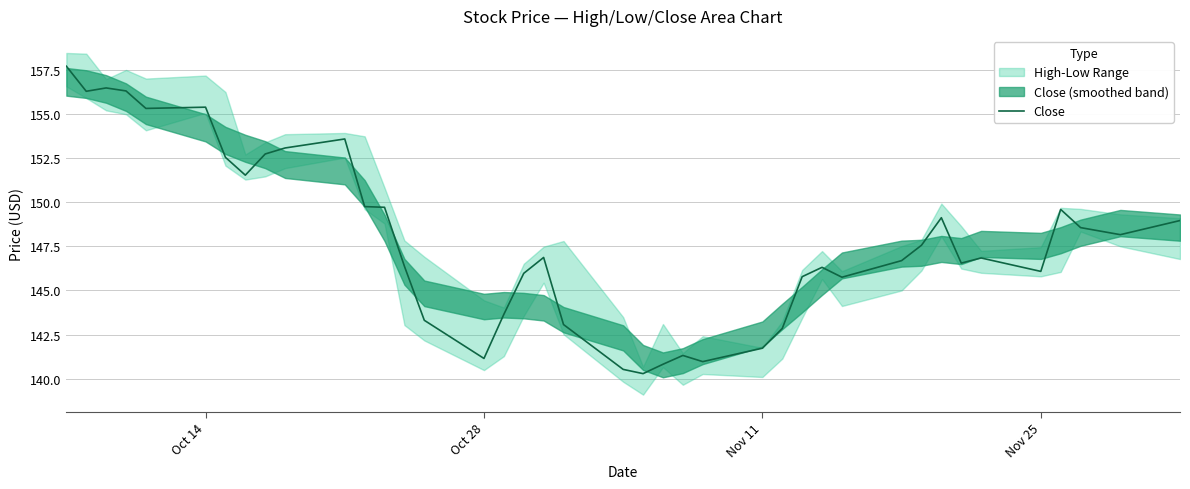

What is the highest value of the Close series?

157.7